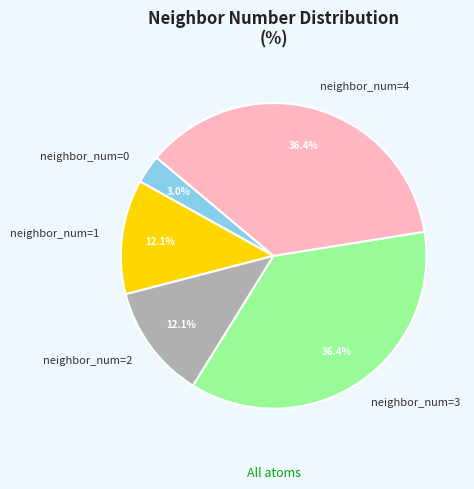

What is the ratio of the value at neighbor_num=3 to the value at neighbor_num=1?

3.0